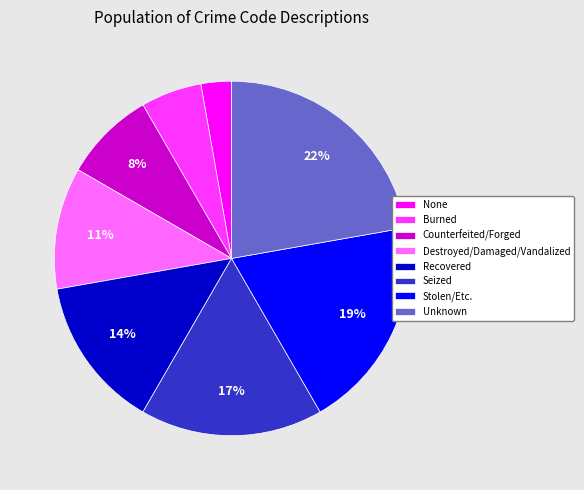

Which slice is the largest?

Unknown